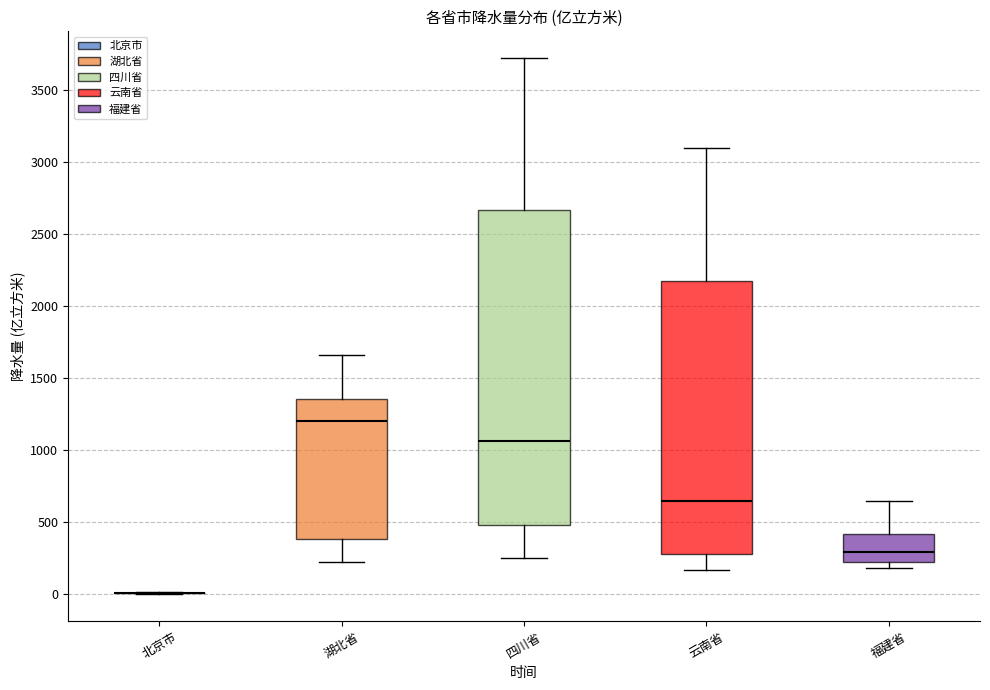

Reading left to right, transcribe this box plot: for each box, give where its median line is, the range the box spans, and where its two whiskers end, as read against the y-axis. The values are not printed on the chart, so give them approximately, as read against the axis.

北京市: box collapsed to a line at 0, whiskers 0 to 0
湖北省: median 1200, box 400 to 1350, whiskers 250 to 1650
四川省: median 1050, box 500 to 2650, whiskers 250 to 3700
云南省: median 650, box 300 to 2200, whiskers 150 to 3100
福建省: median 300, box 200 to 400, whiskers 200 (just below the box's lower edge) to 650